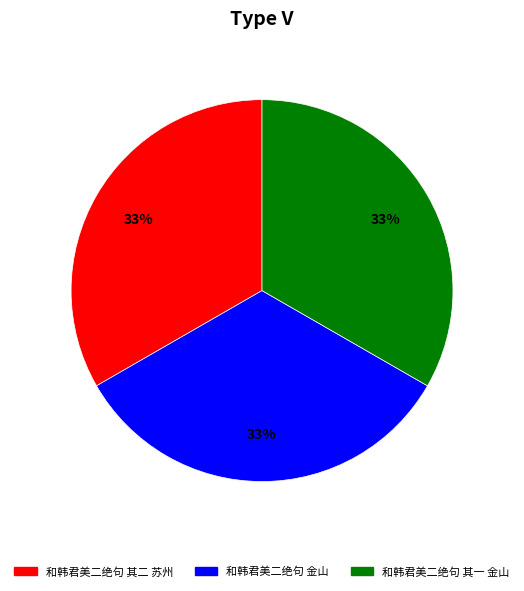

Does any single category account for the majority?

No